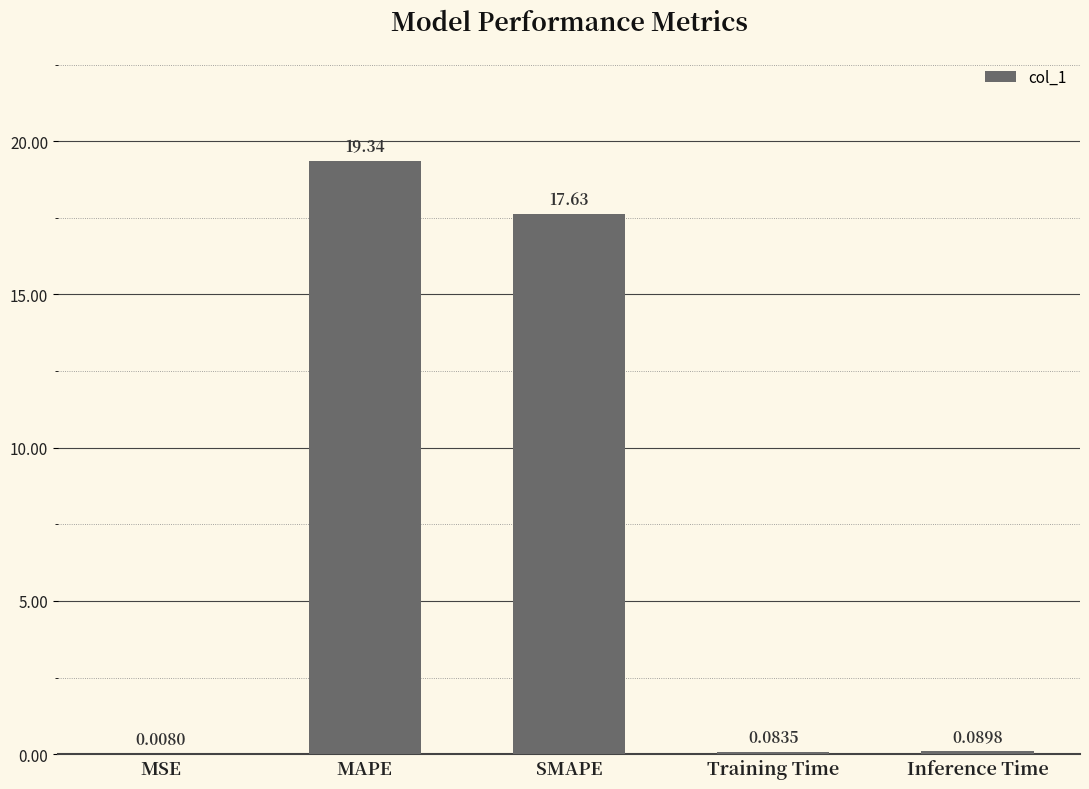

Where is the data nearest to the value 9?

SMAPE